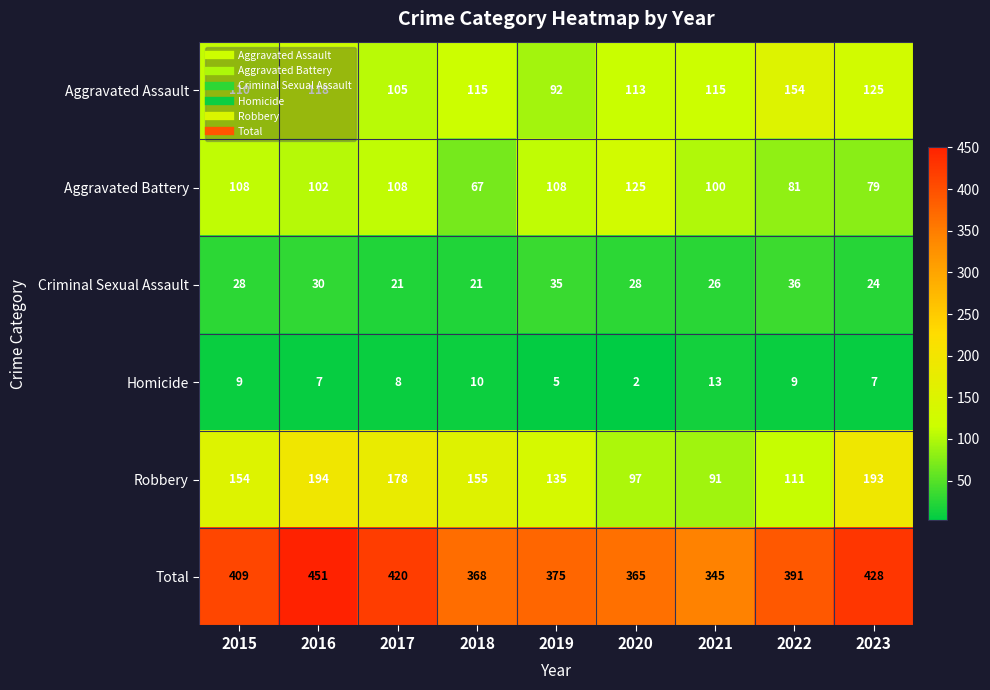

Where does the Homicide series first go above 8?

2015